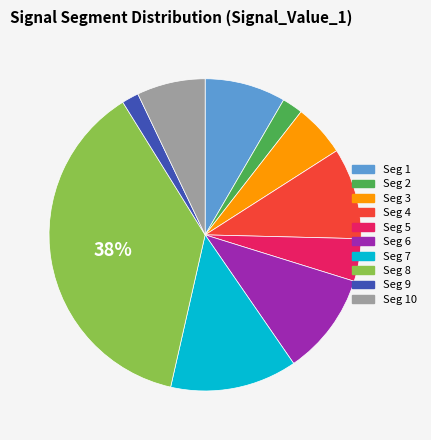

Count the number of slices in the pie.

10